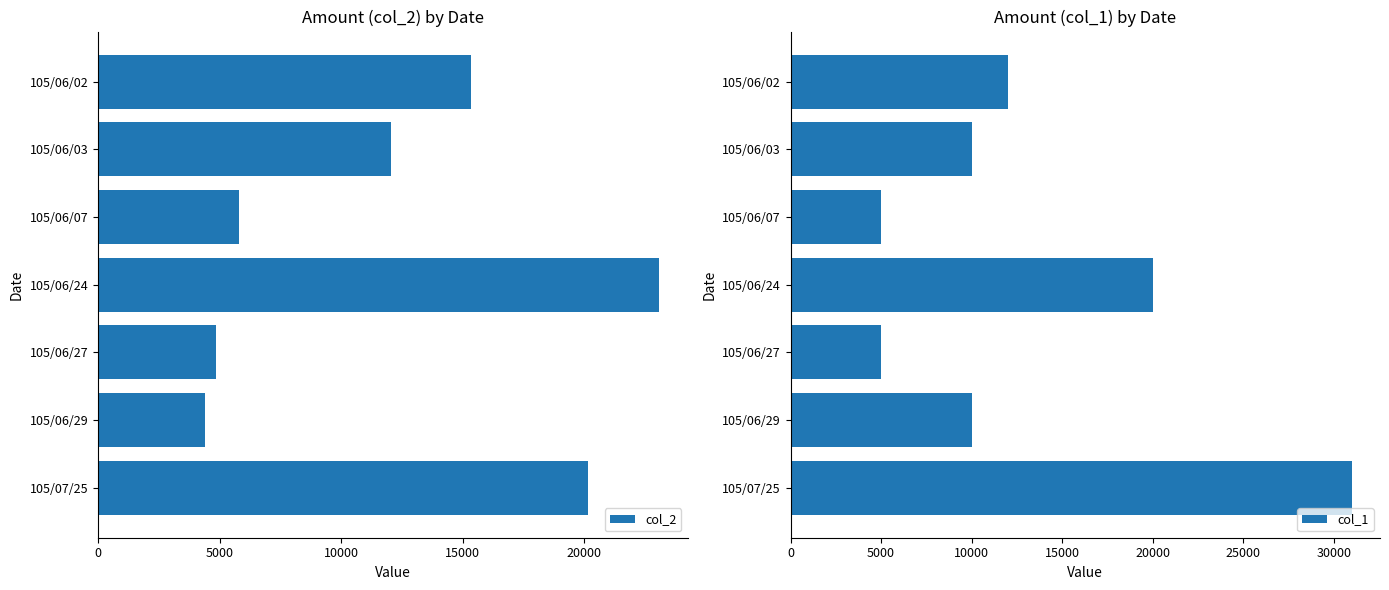

What is the difference between the col_2 values at 105/06/03 and 105/06/24?

11050